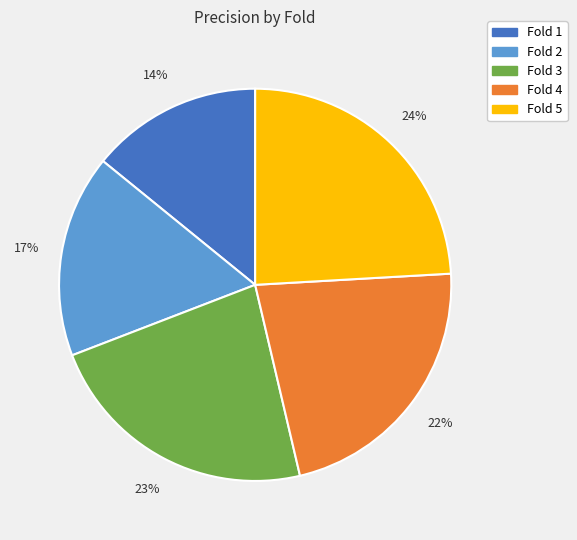

True or false: Fold 2 accounts for 17% of the total.

True